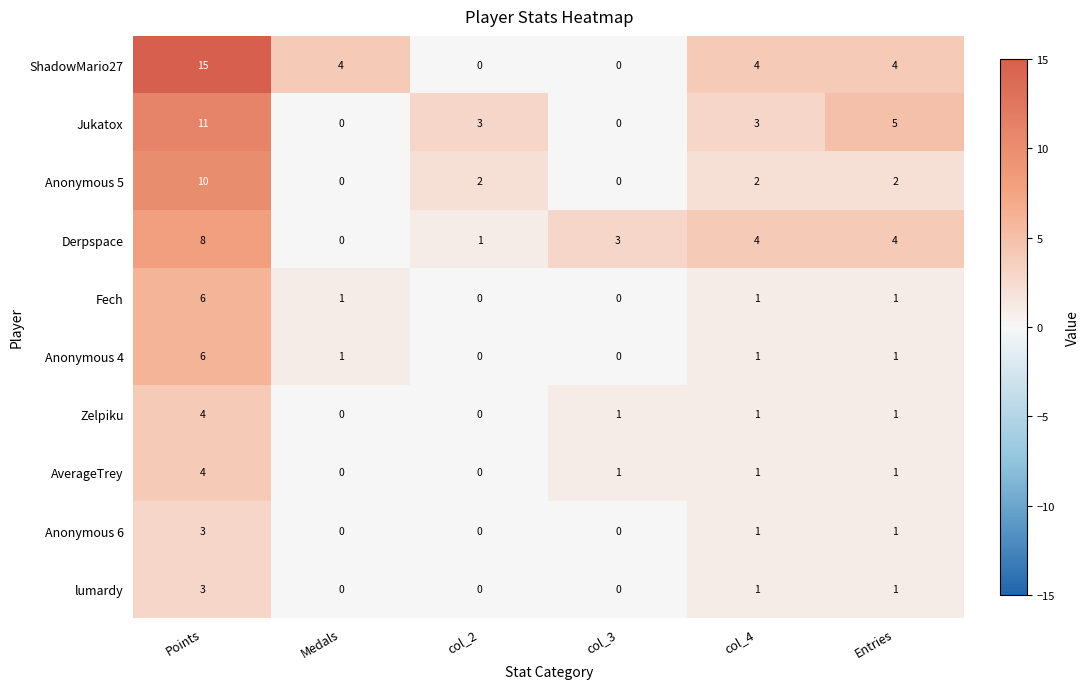

At how many categories does at least one series exceed 12?

1